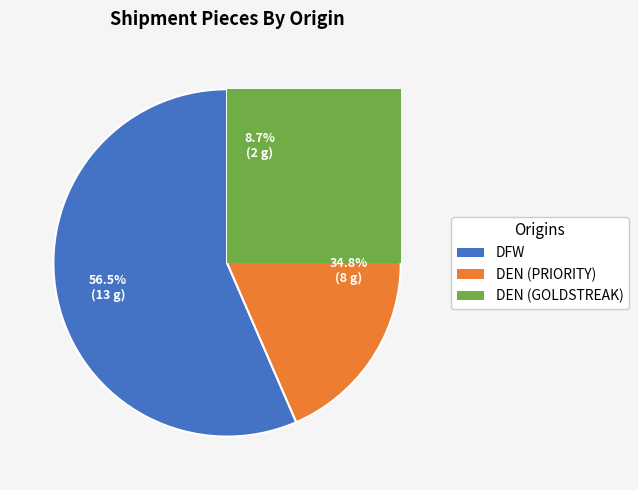

Is the sum of DEN (PRIORITY) and DFW greater than half?

Yes